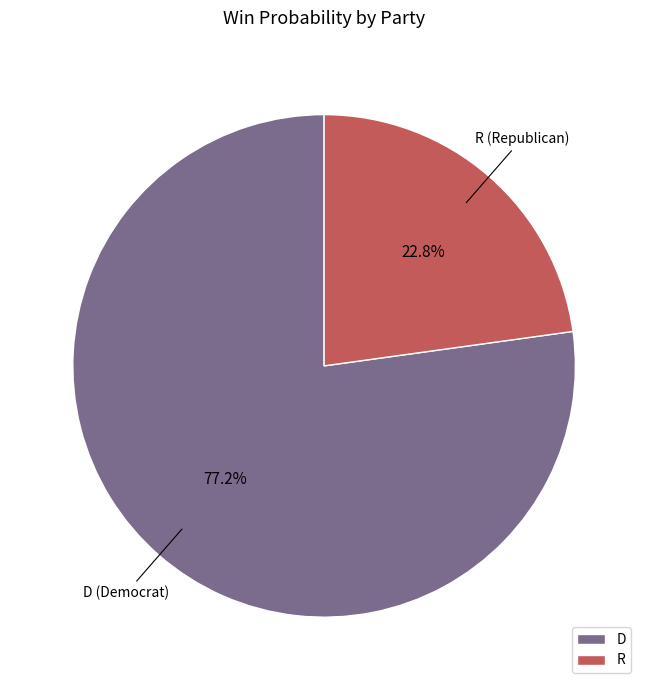

Rank the categories by value from lowest to highest.

R, D